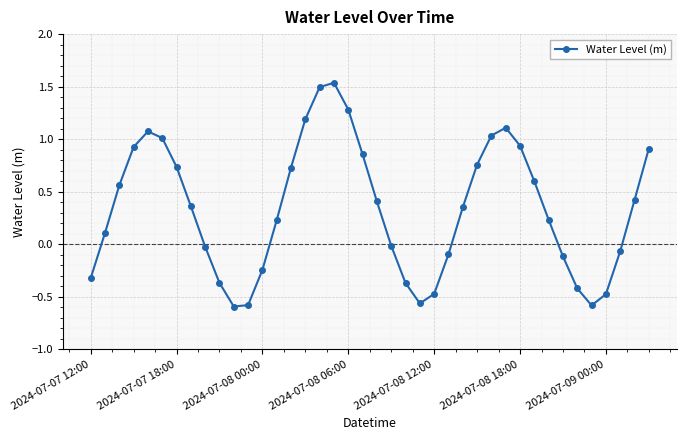

True or false: there are more than 2 points higher than both neighbors.

True